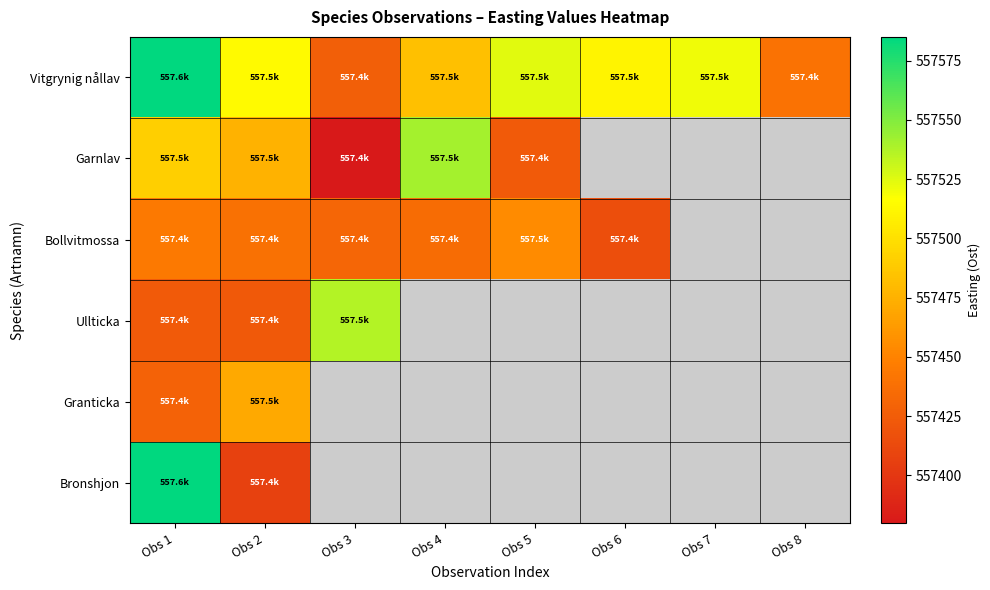

Which series has the largest range (max minus min)?

Bronshjon